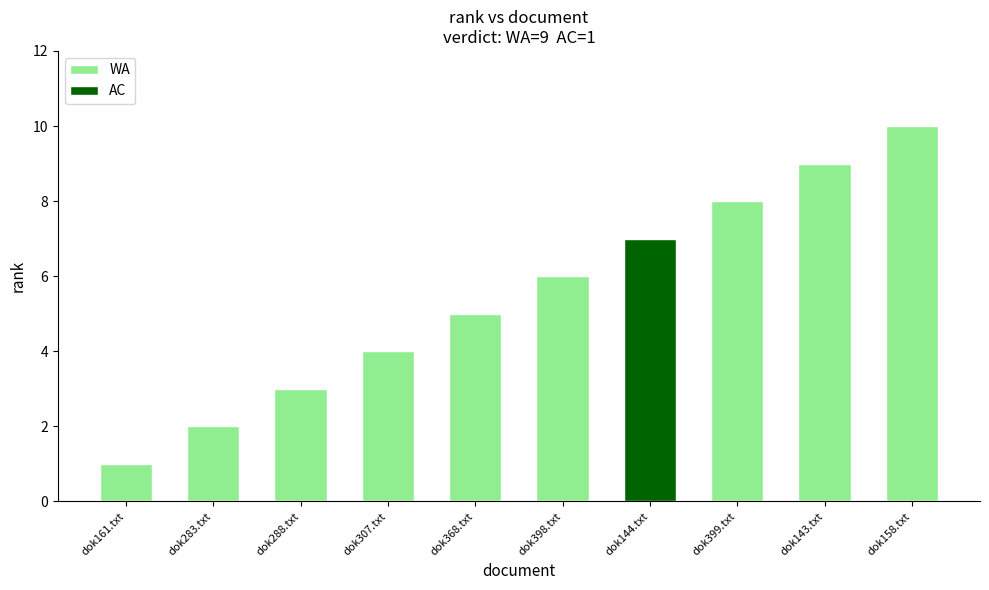

Which series has the widest spread of values?

WA